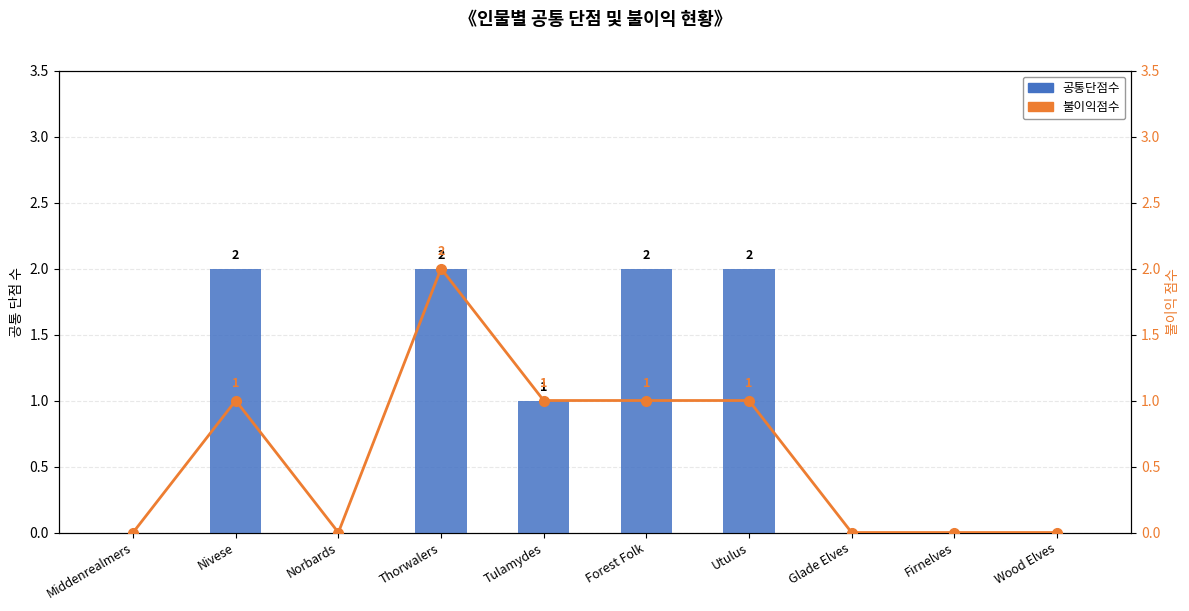

Rank the series by their maximum value, from highest to lowest.

공통단점수, 불이익점수